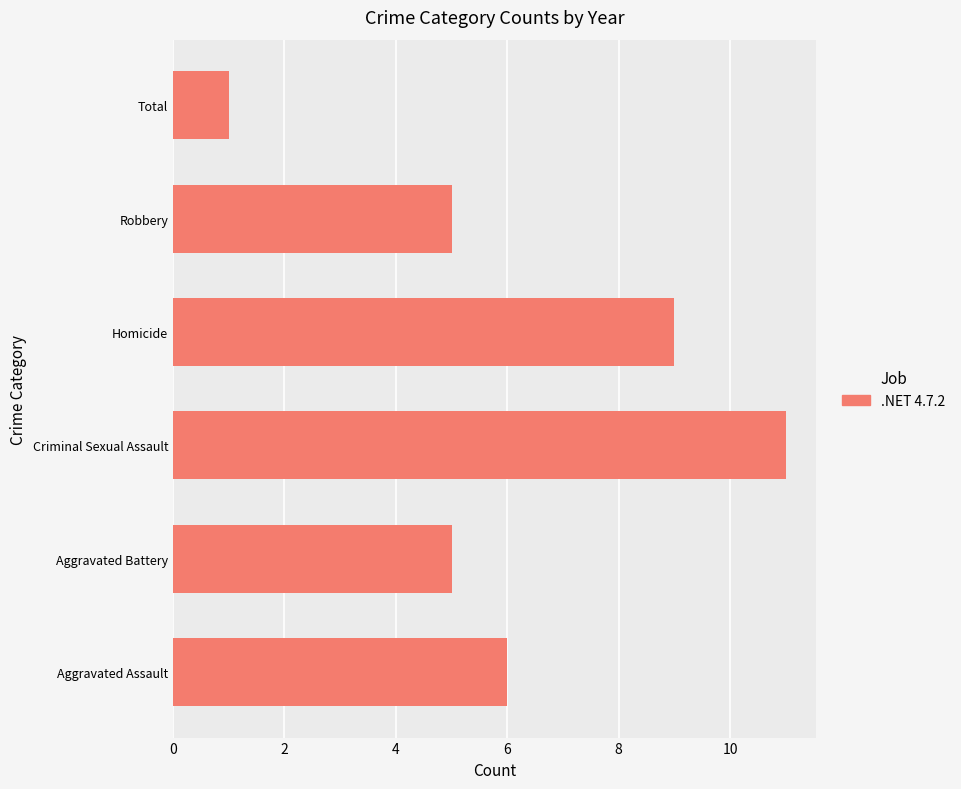

True or false: the data shows 6 at Aggravated Assault.

True